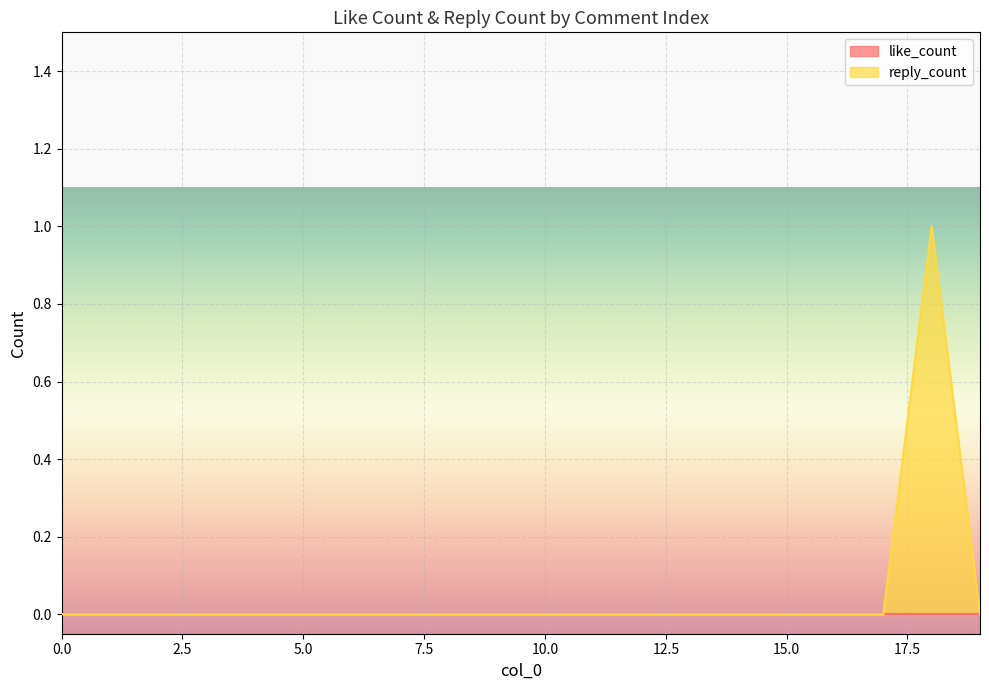

Between 2 and 15, which is larger?

2